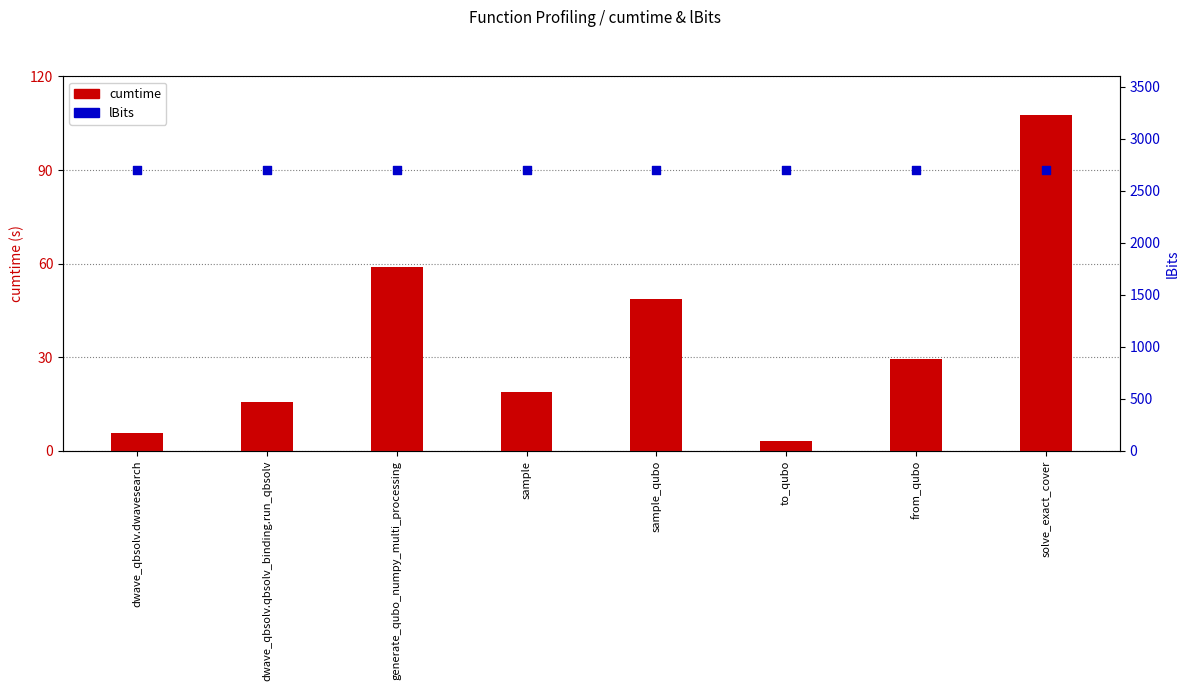

Which series reaches the minimum Y coordinate?

cumtime